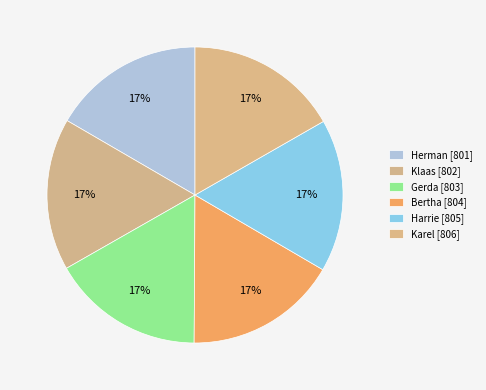

How many segments does this pie chart have?

6